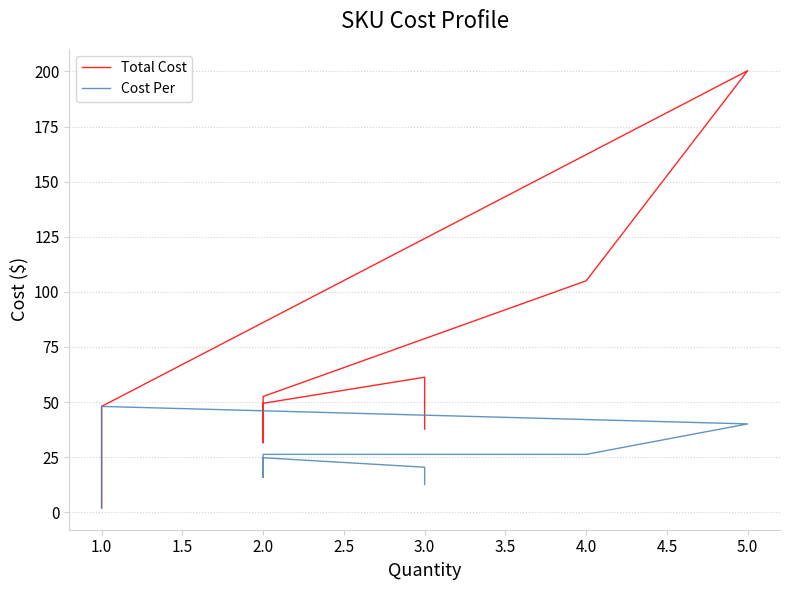

Rank the series by their maximum value, from lowest to highest.

Cost Per, Total Cost